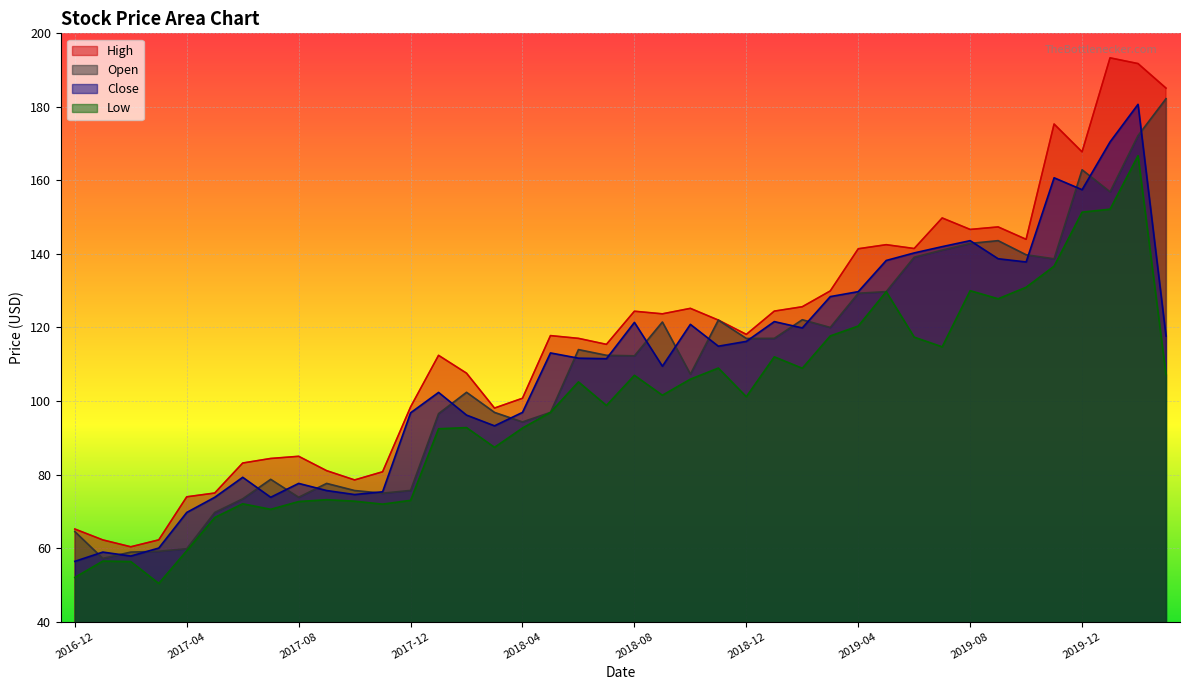

The value of Open at 2019-11 is 138.7. True or false?

True